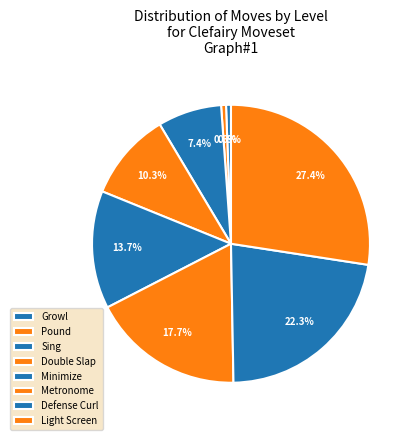

Rank the categories by value from lowest to highest.

Growl, Pound, Sing, Double Slap, Minimize, Metronome, Defense Curl, Light Screen